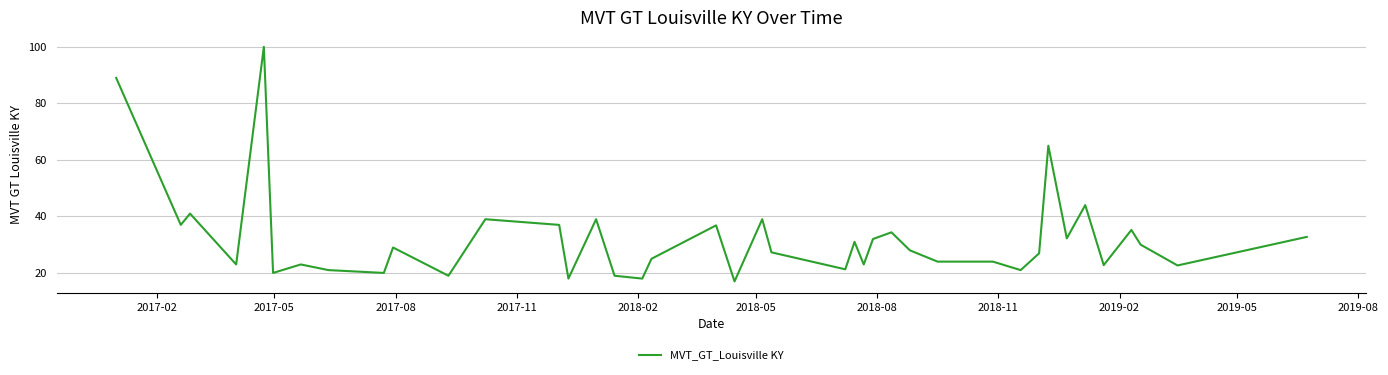

What is the maximum value shown in the chart?

100.0